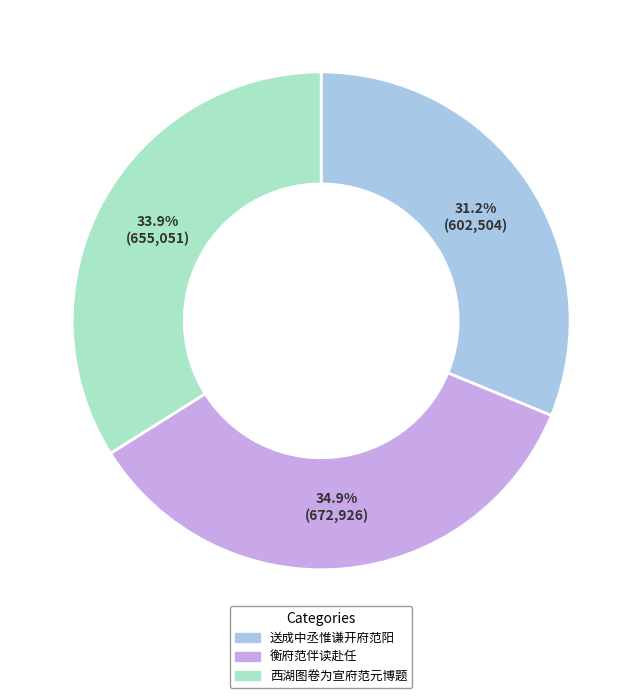

Combined, what portion of the pie is 西湖图卷为宣府范元博题 and 衡府范伴读赴任?

68.8%